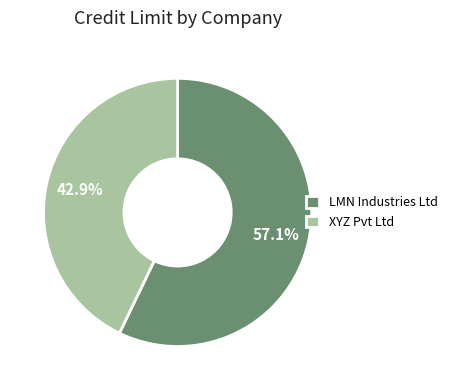

To the nearest percent, what is the difference between the LMN Industries Ltd and XYZ Pvt Ltd slice percentages?

14%